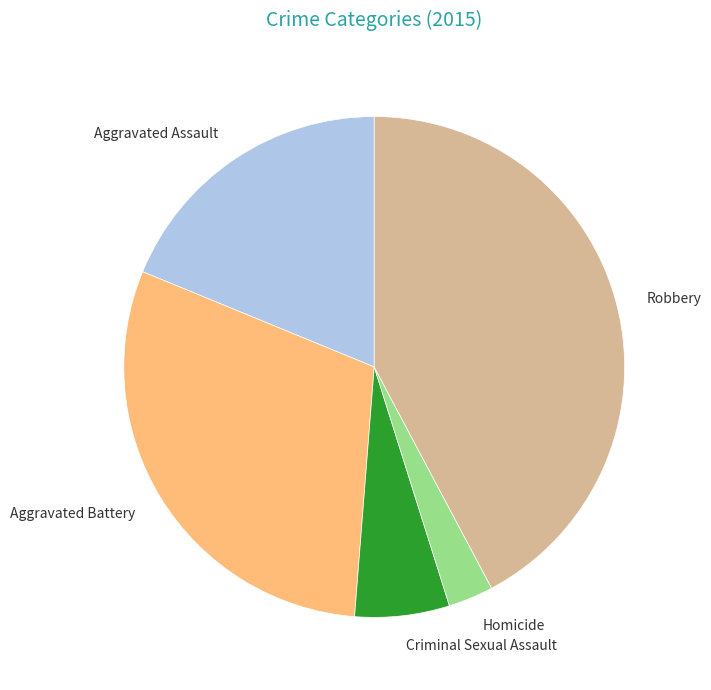

The Criminal Sexual Assault slice represents 6% of the pie. True or false?

True